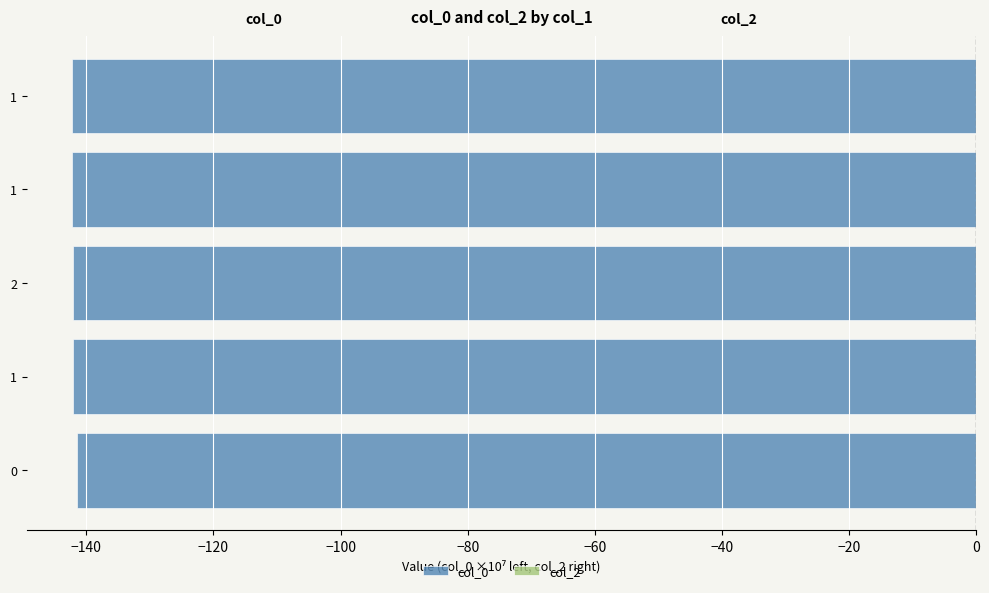

How many categories are shown in the chart?

5